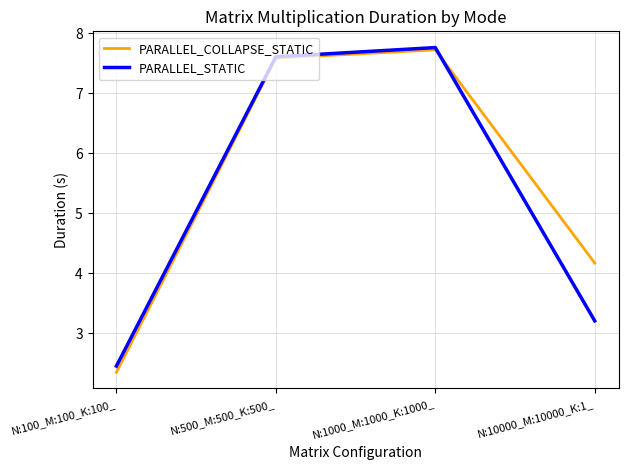

What position from the right is N:100_M:100_K:100_?

4